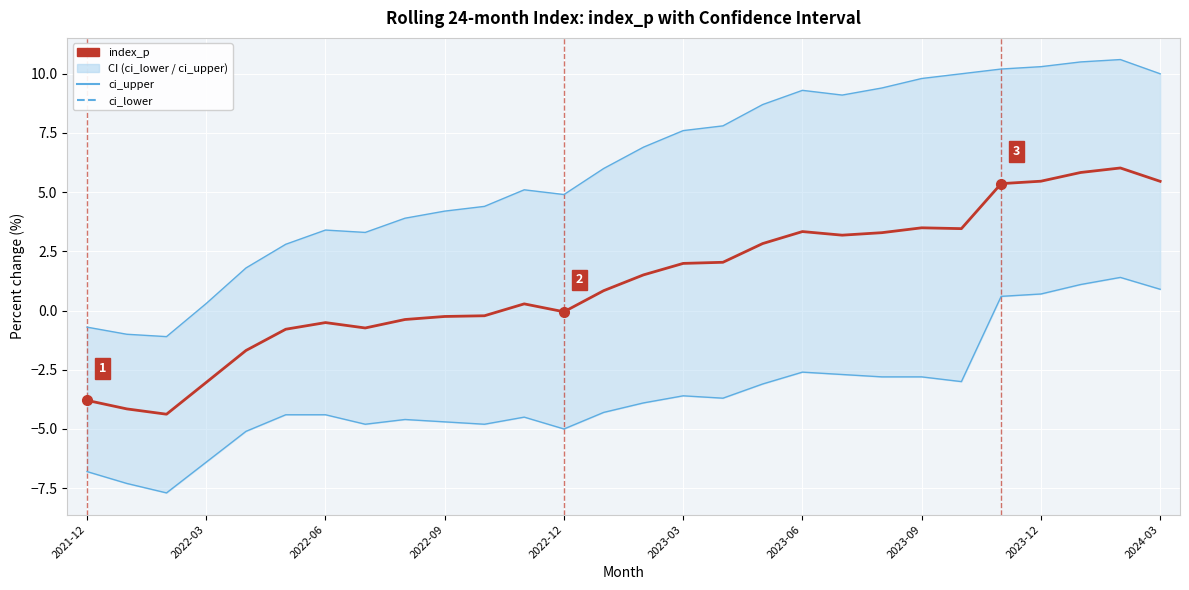

How many interior local valleys does the ci_upper series have?

4